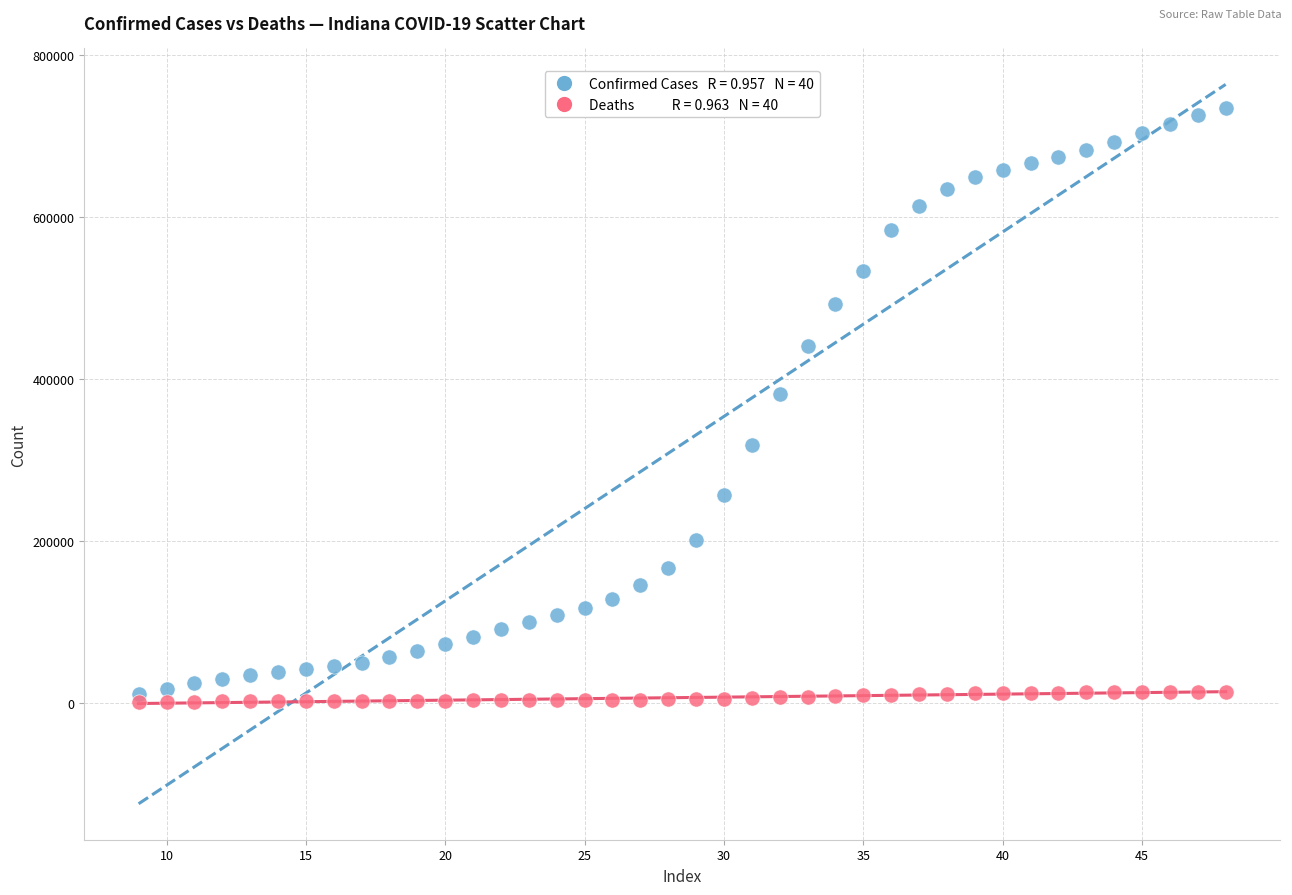

Across all data points, what is the range of Y values (max minus min)?

733996